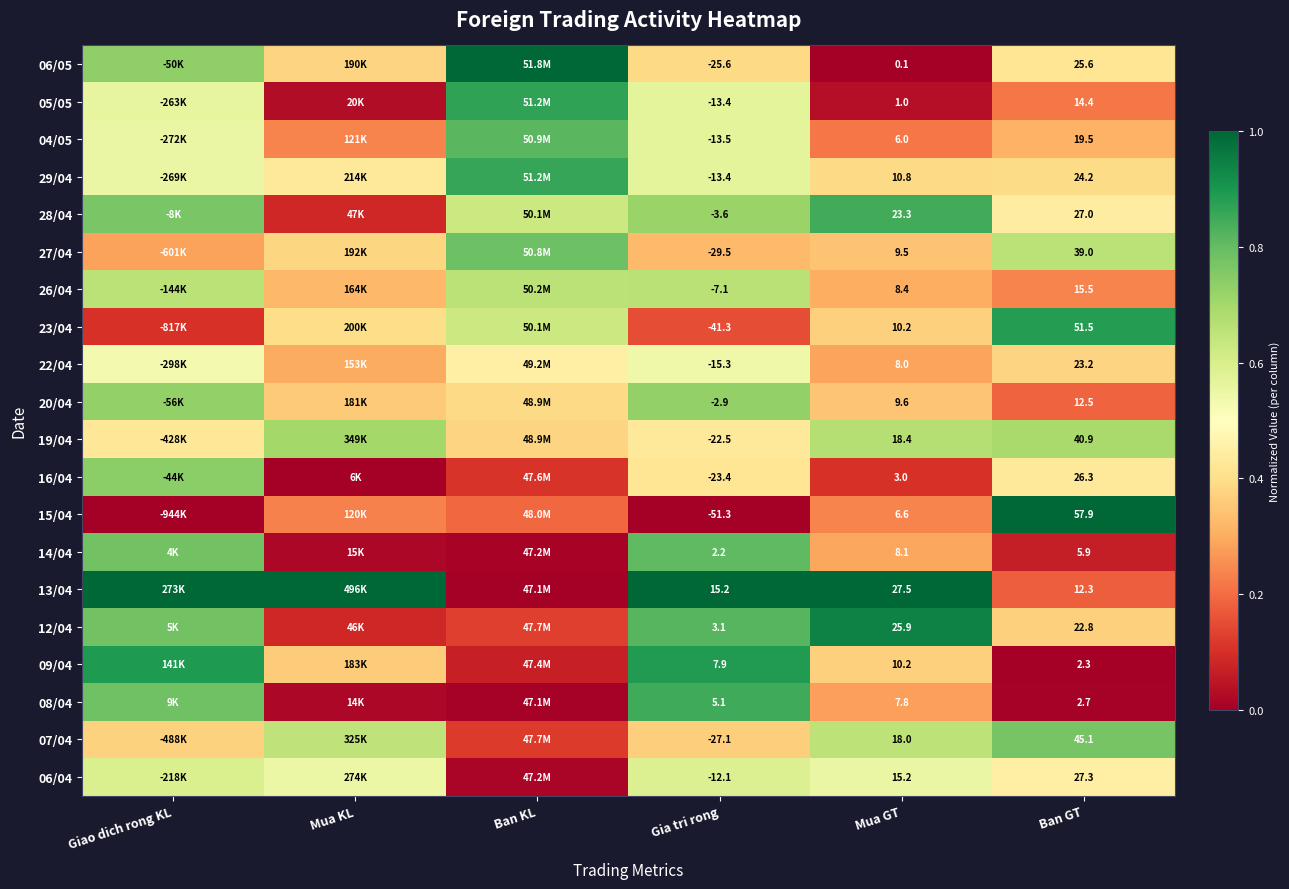

True or false: 23/04 has a value of 0.4 at Mua KL.

True